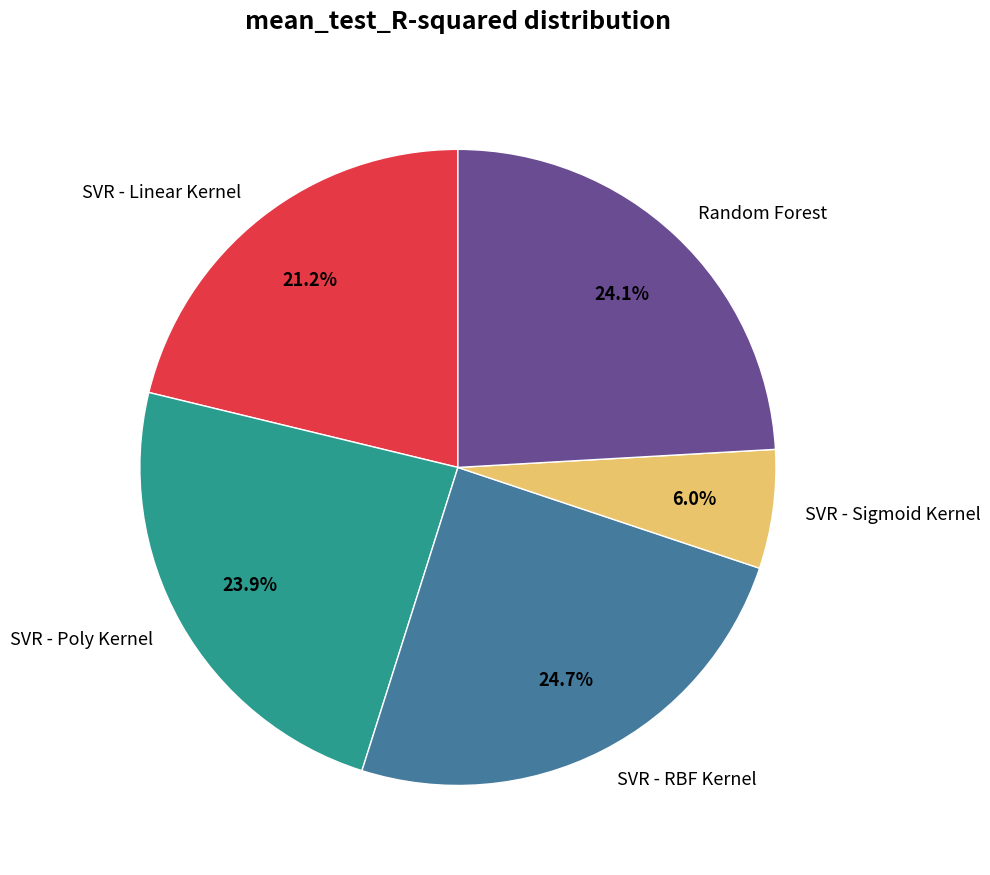

Does any single category account for the majority?

No